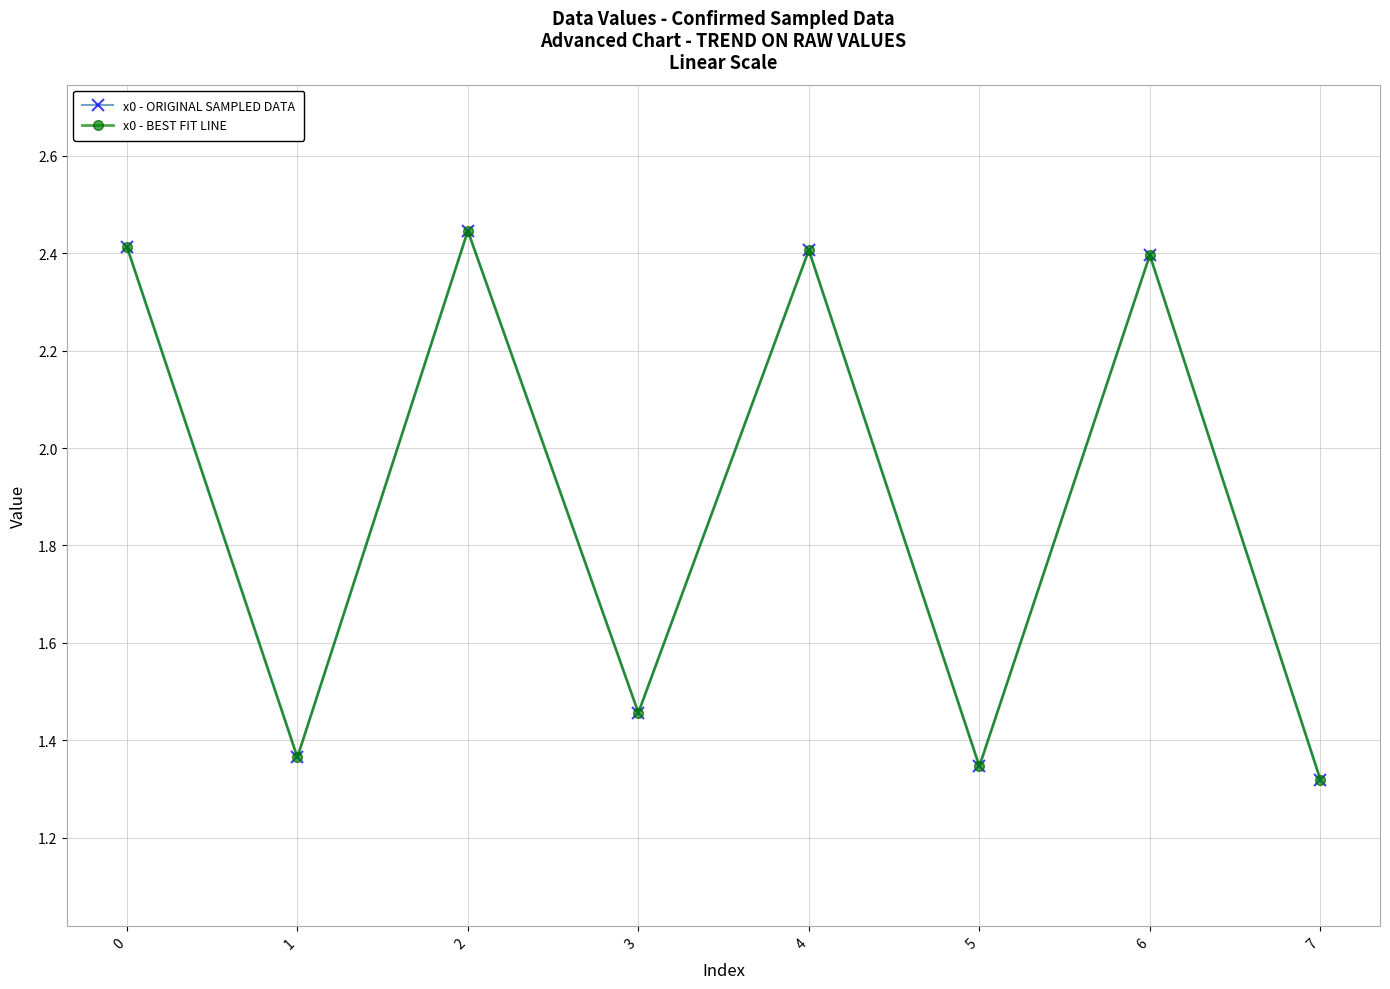

True or false: x0 - BEST FIT LINE has more than 0 points higher than both neighbors.

True